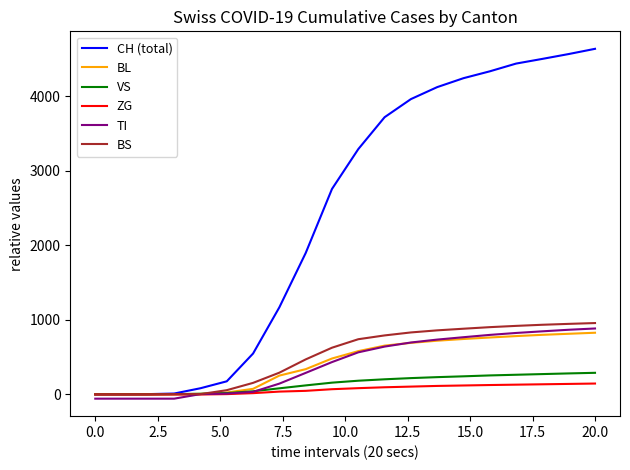

What is the maximum value shown in the chart?

4635